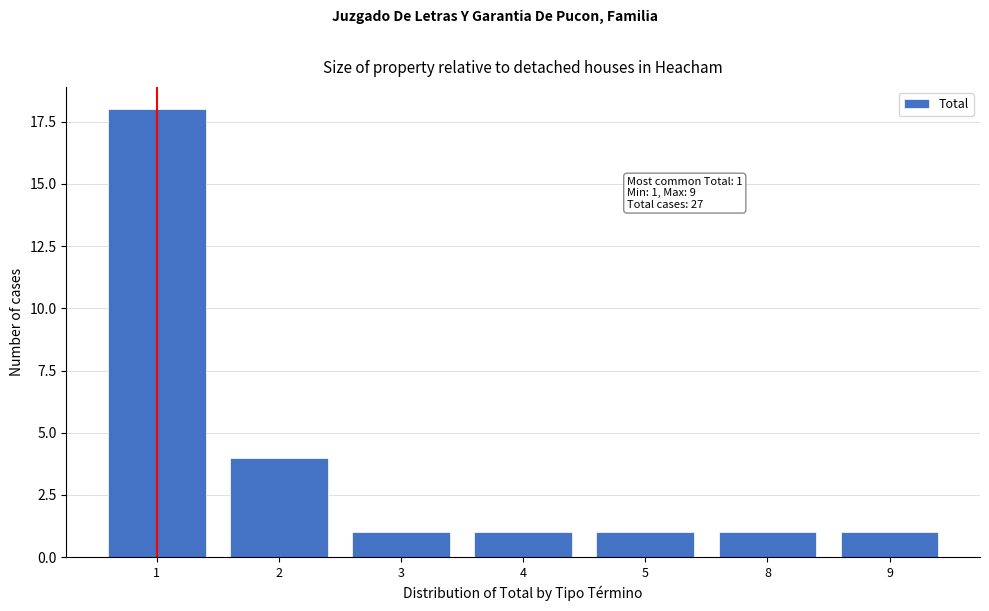

Reading left to right, extract all data points from this chart.

18	4	1	1	1	1	1